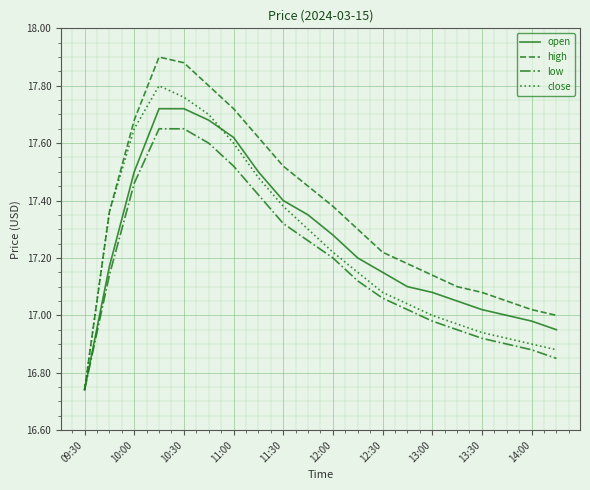

Does the chart have visible grid lines?

Yes